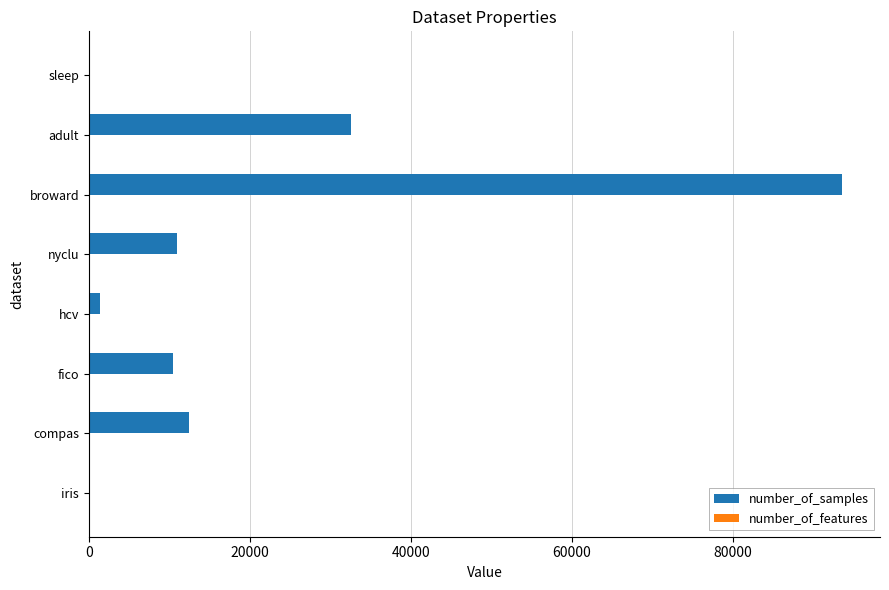

How many distinct data groups are displayed?

2